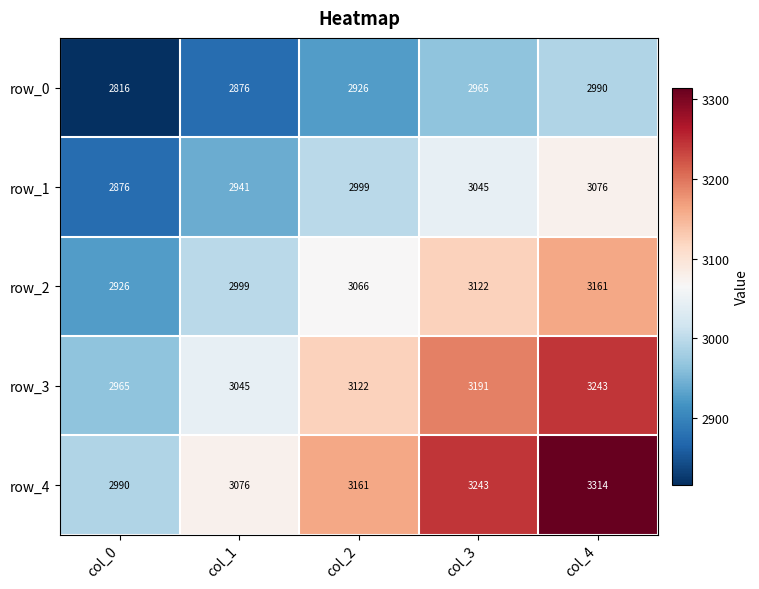

At which category is the sum across all series the highest?

col_4